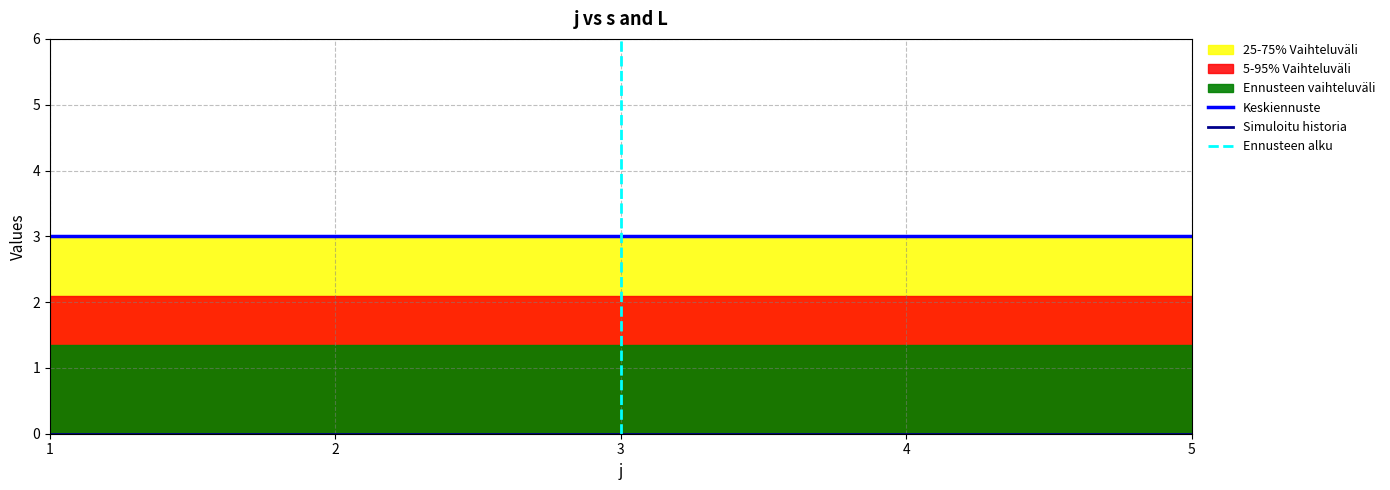

At which category is the sum across all series the highest?

5